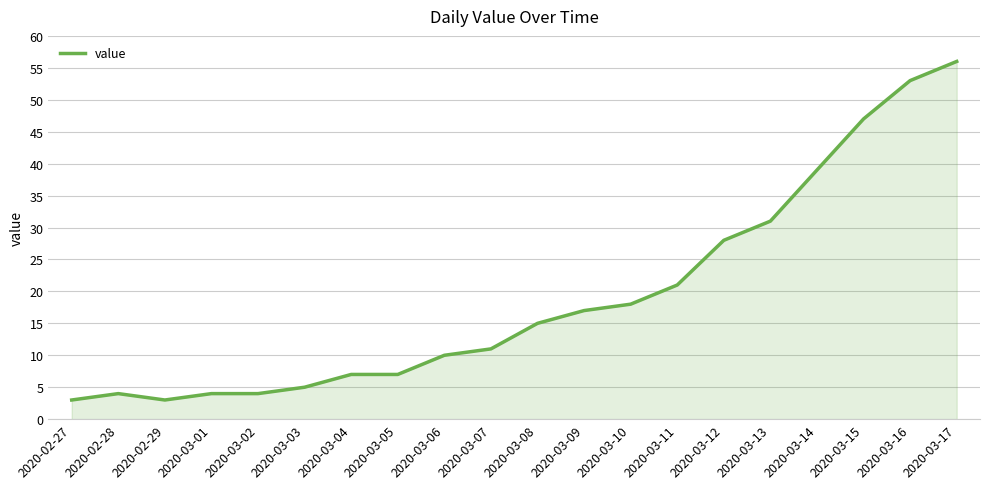

The value at 2020-03-08 is 21. True or false?

False